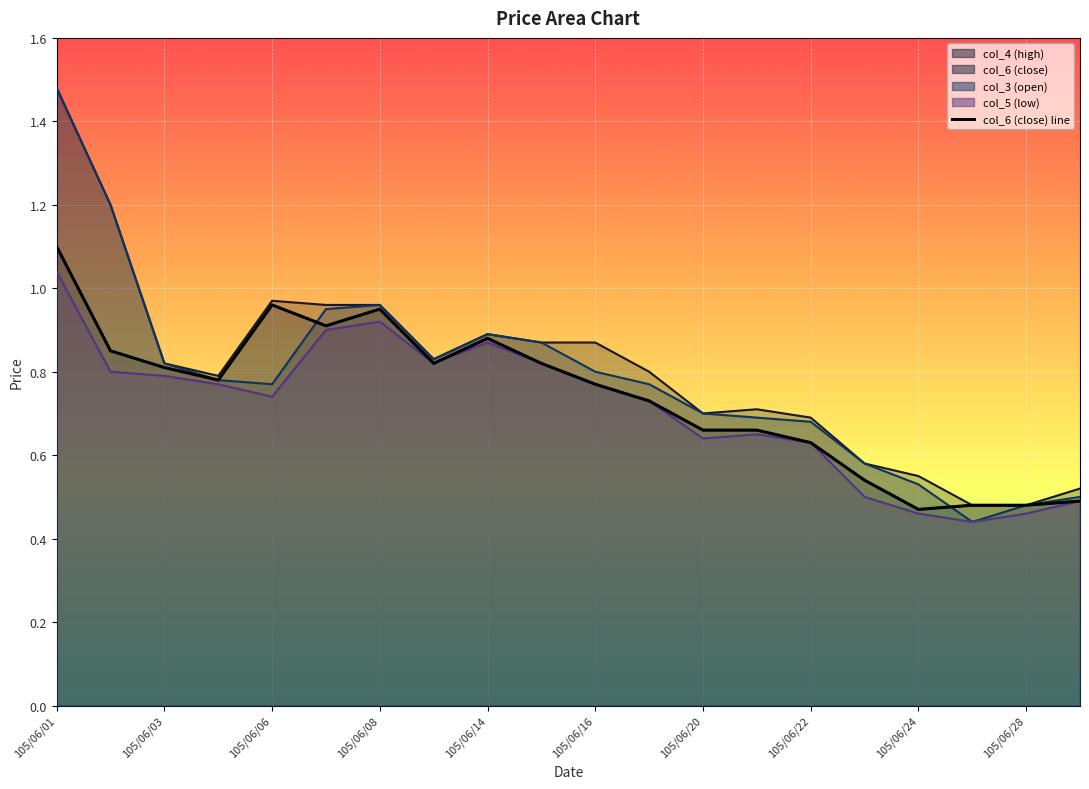

Reading left to right, extract all data points from this chart.

1.1	0.8	0.8	0.8	1.0	0.9	0.9	0.8	0.9	0.8	0.8	0.7	0.7	0.7	0.6	0.5	0.5	0.5	0.5	0.5